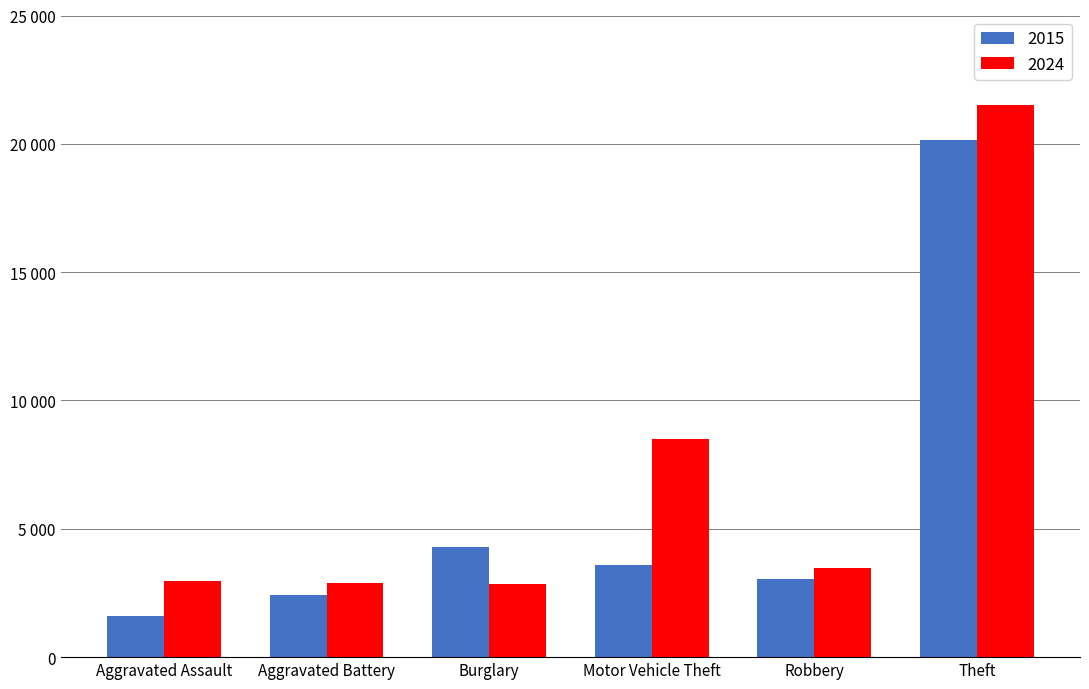

At which label does 2015 first exceed 3595?

Burglary